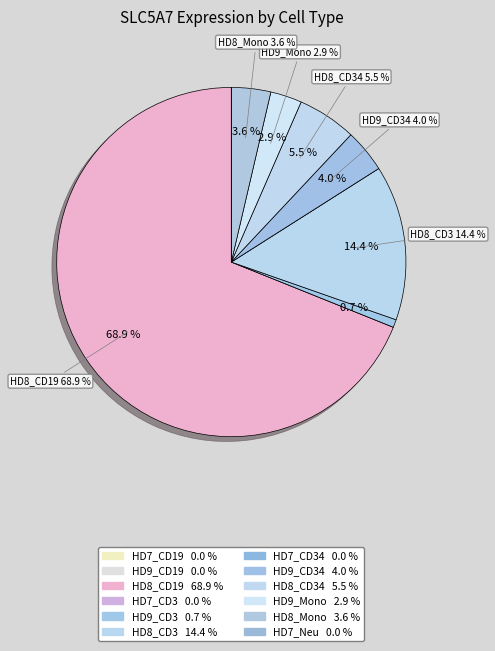

To the nearest percent, what is the difference between the largest and smallest slice percentages?

69%